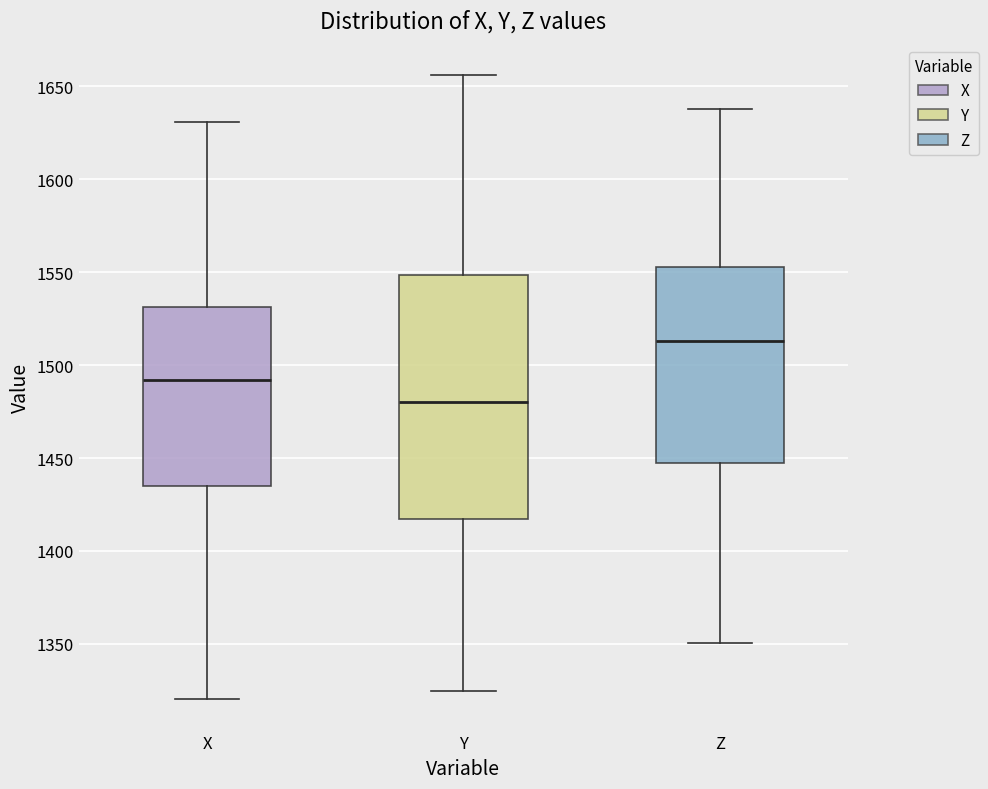

Where is the lower edge of the box for X on the y-axis? The values are not printed on the chart, so give them approximately, as read against the axis.

1435